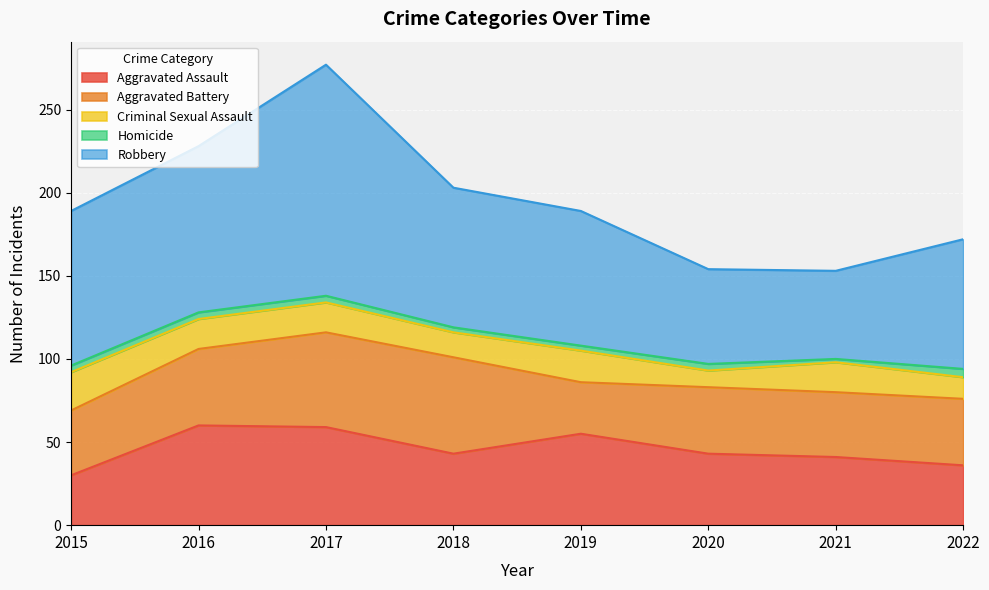

True or false: Aggravated Assault and Homicide intersect in this chart.

False